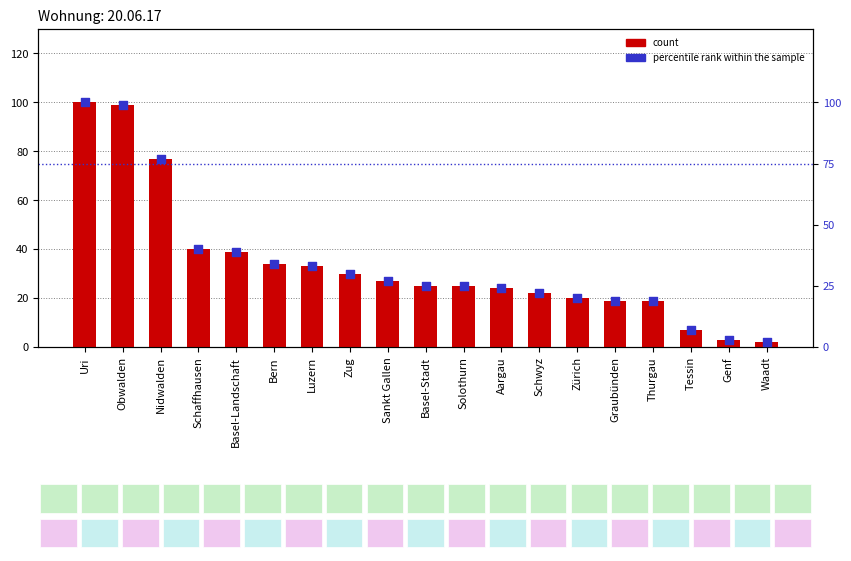

Is the value of count at Aargau greater than the value of percentile rank within the sample at Basel-Stadt?

No